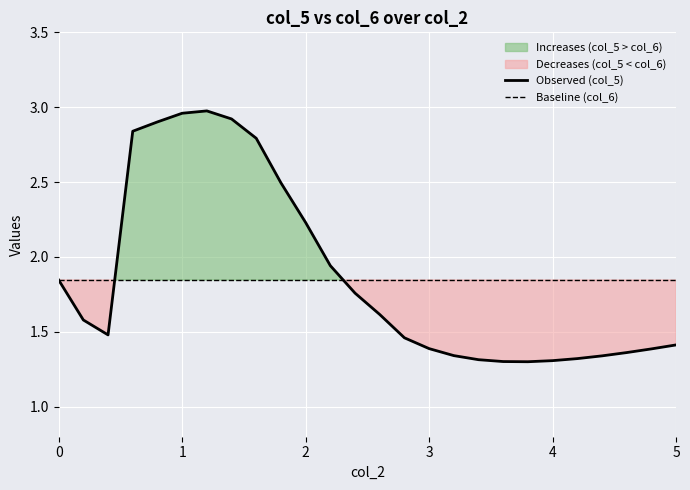

True or false: Observed (col_5) has more than 0 points higher than both neighbors.

True